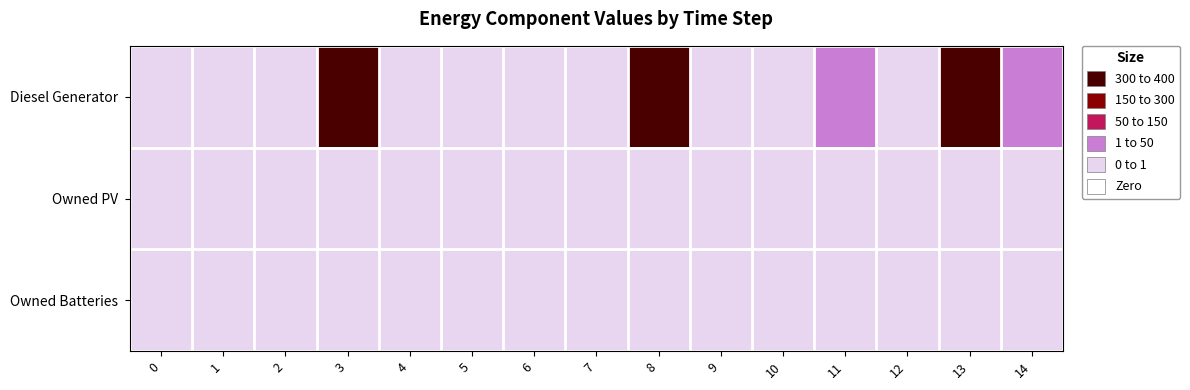

At how many categories does at least one series exceed 301?

3